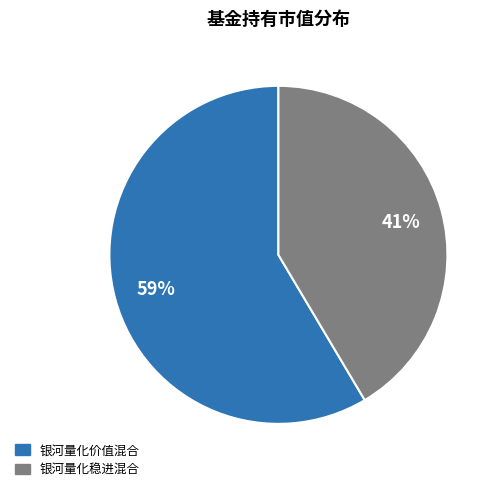

Is it true that 银河量化稳进混合 is 41% of the pie?

True